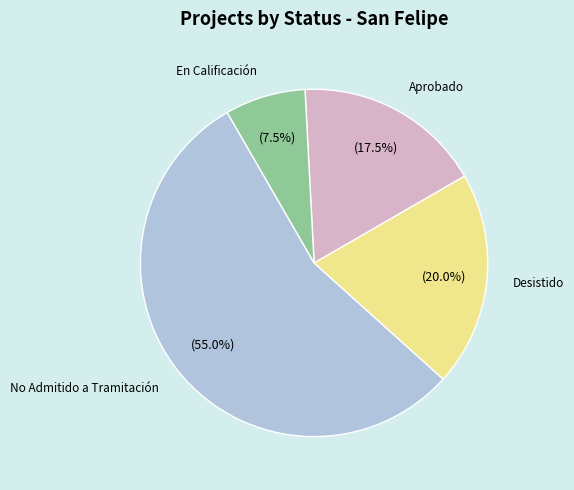

Which category has the smallest portion of the pie?

En Calificación